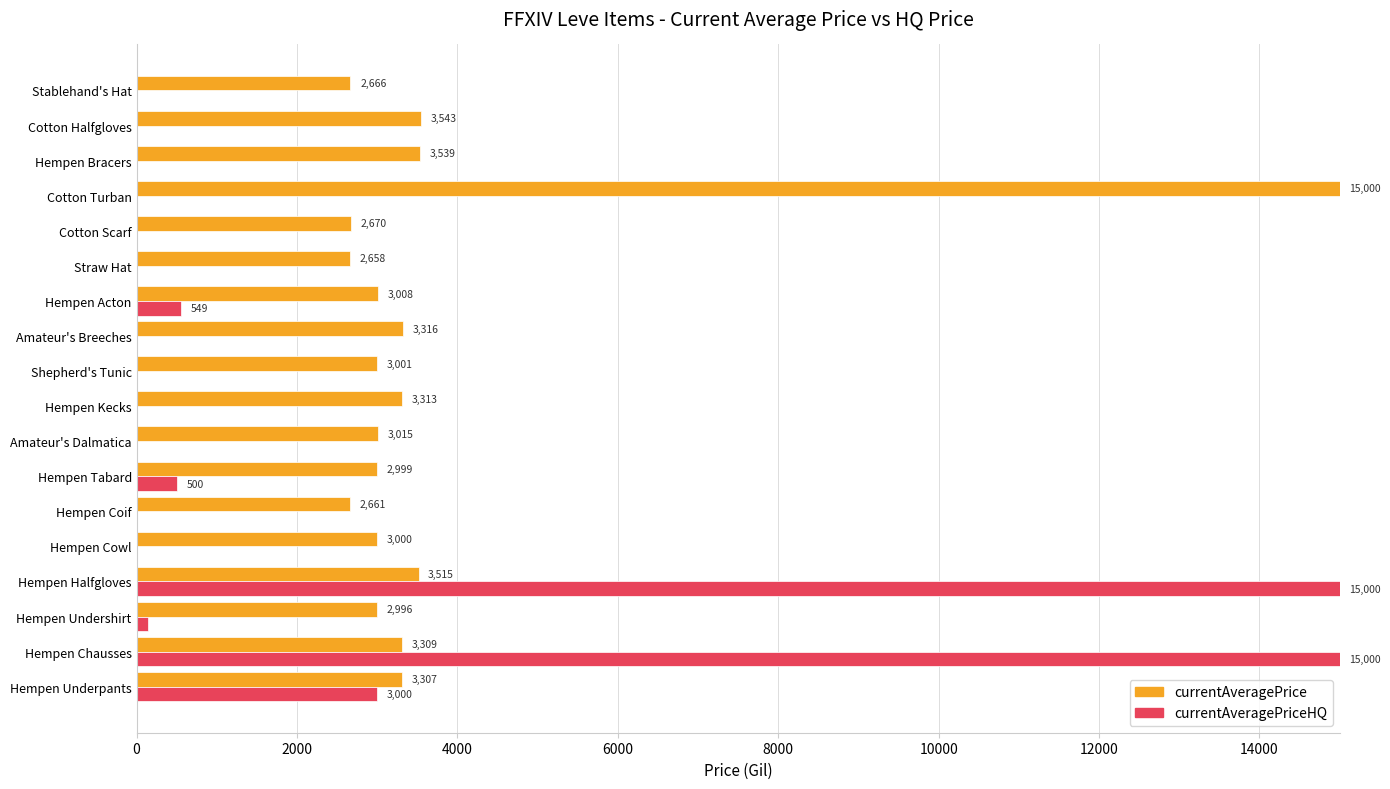

At which label is currentAveragePrice closest to 8829?

Cotton Halfgloves